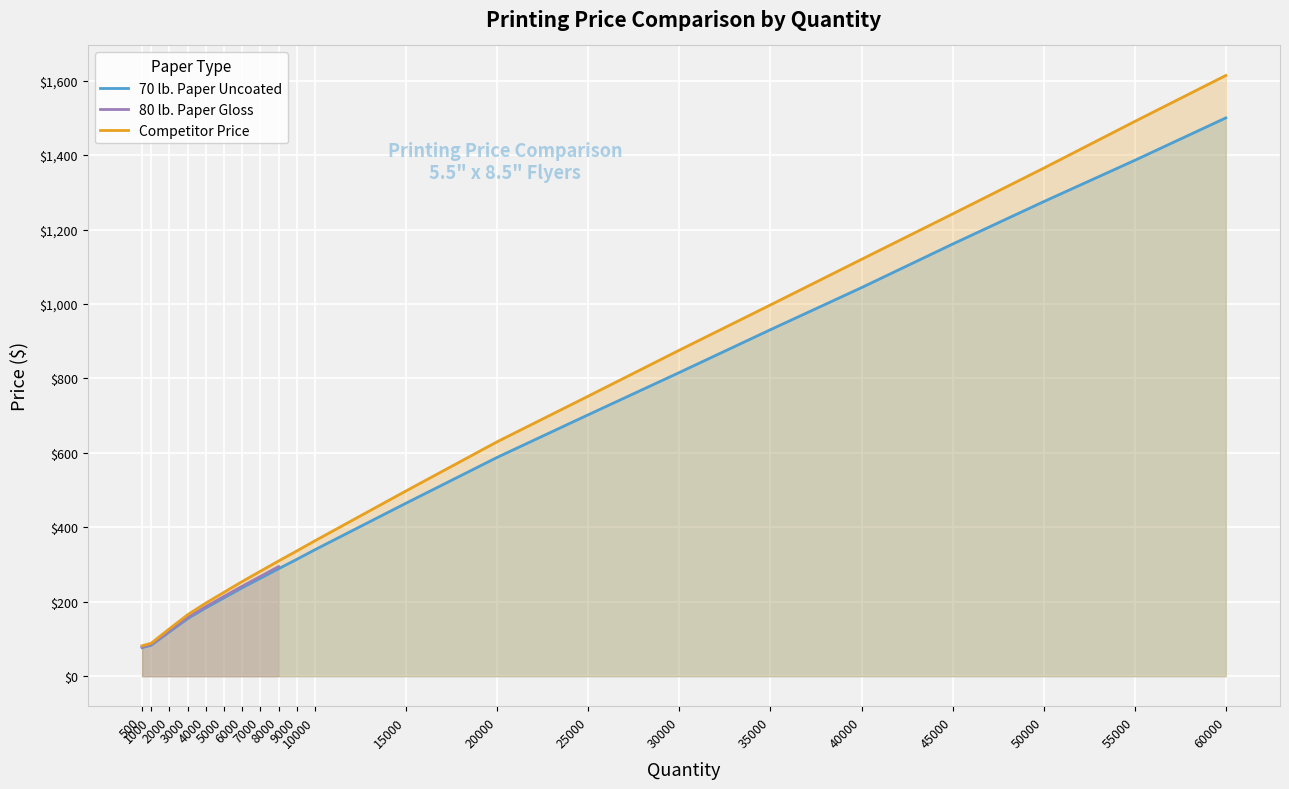

What is the total value across all series at 40000?

2164.0